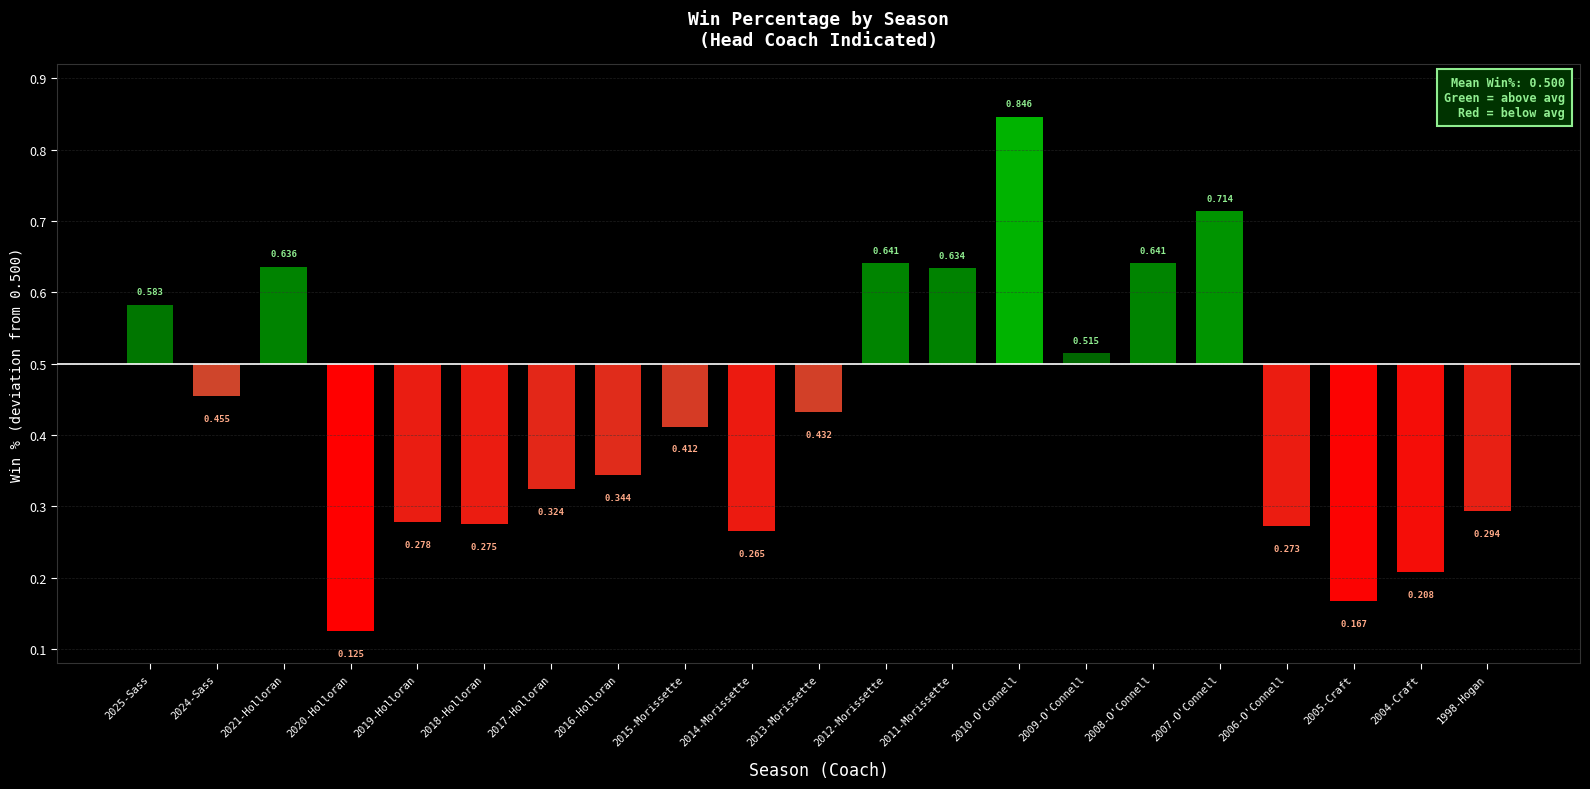

Which has a higher value, 2016-Holloran or 2025-Sass?

2025-Sass